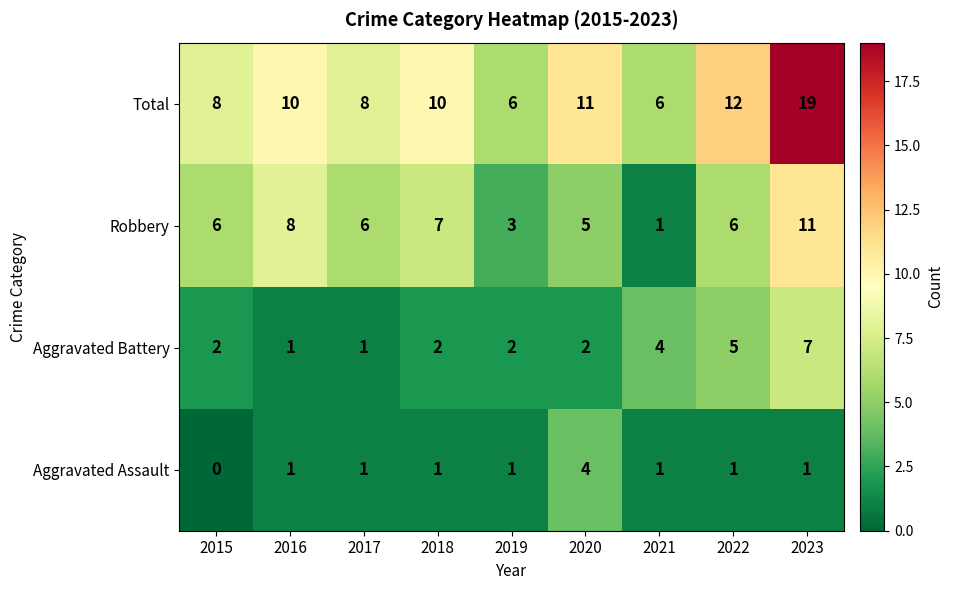

Which category has the highest value across all series?

2023